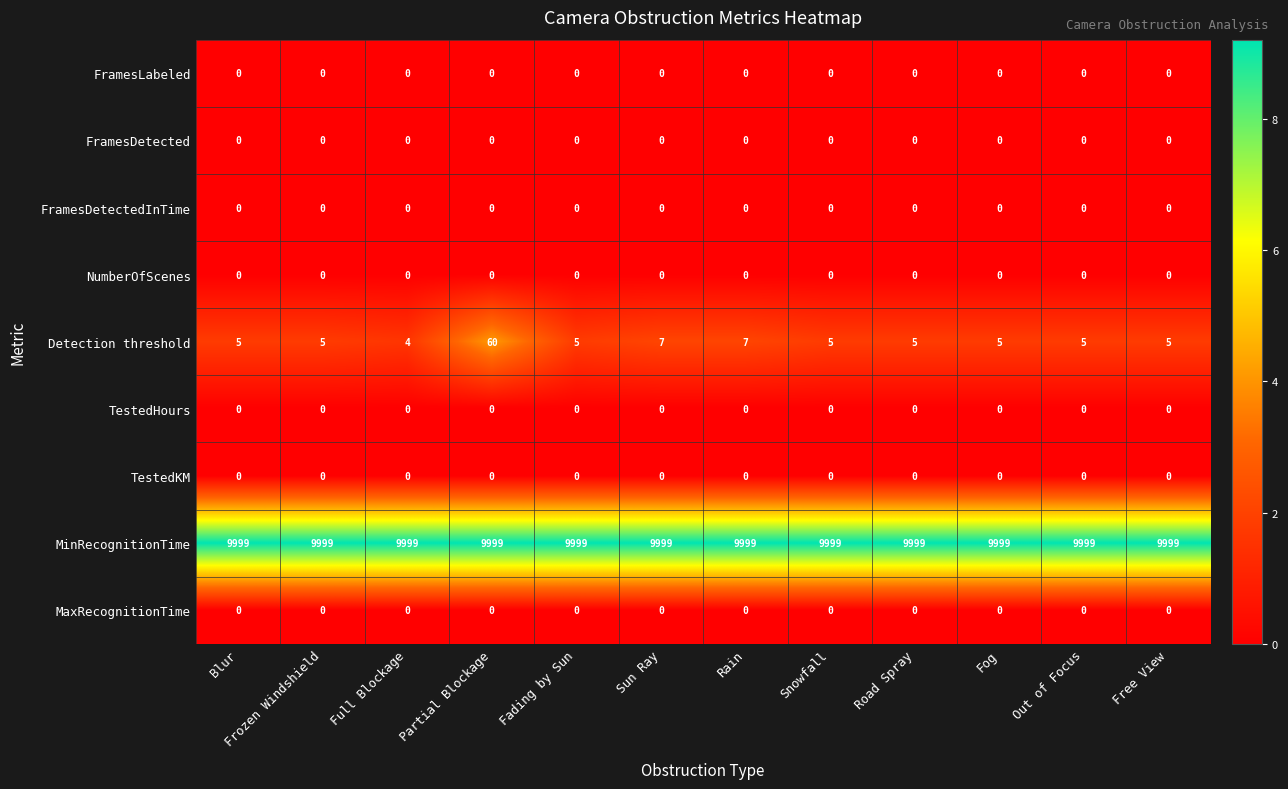

The value of Detection threshold at Fading by Sun is 5. True or false?

True